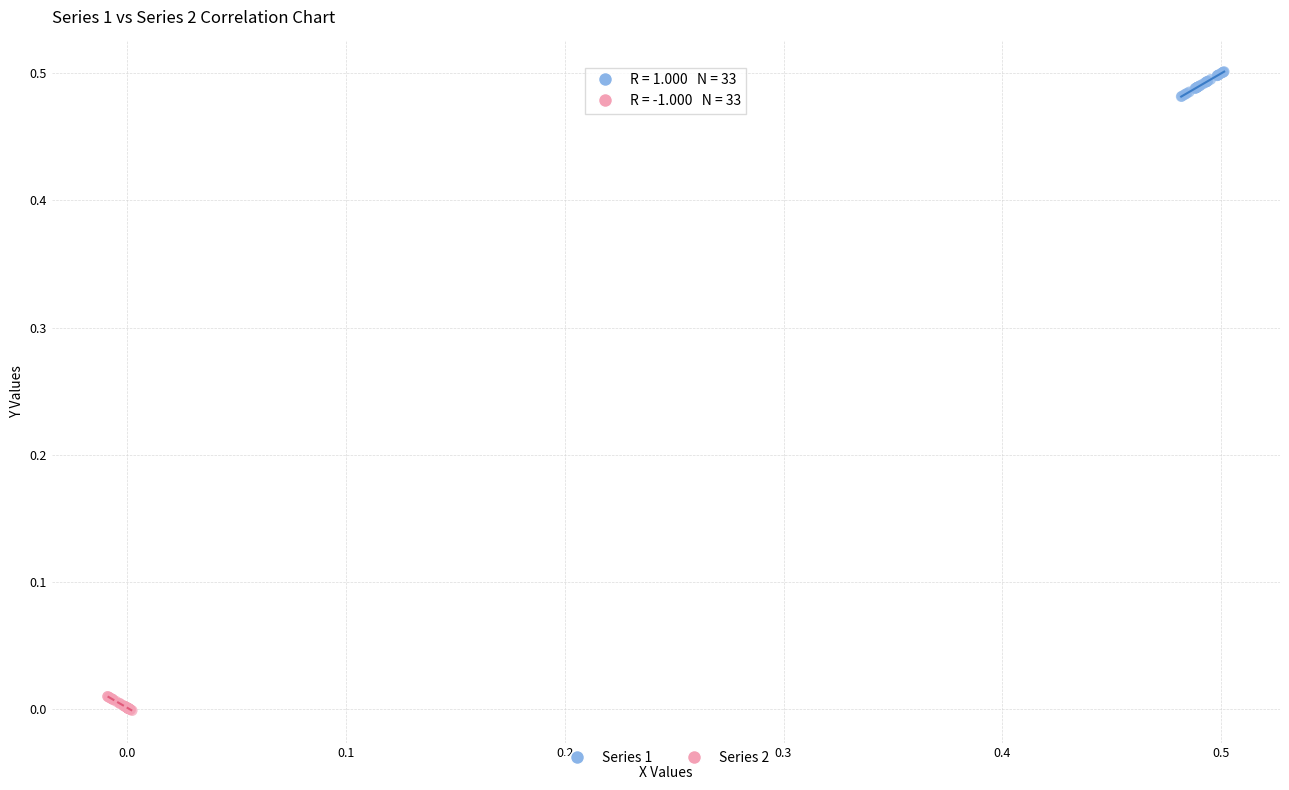

Which series has the widest spread of Y values?

Series 1